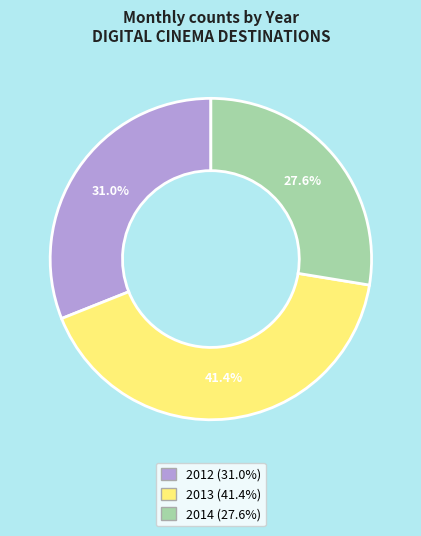

What is the largest slice in the pie chart?

2013